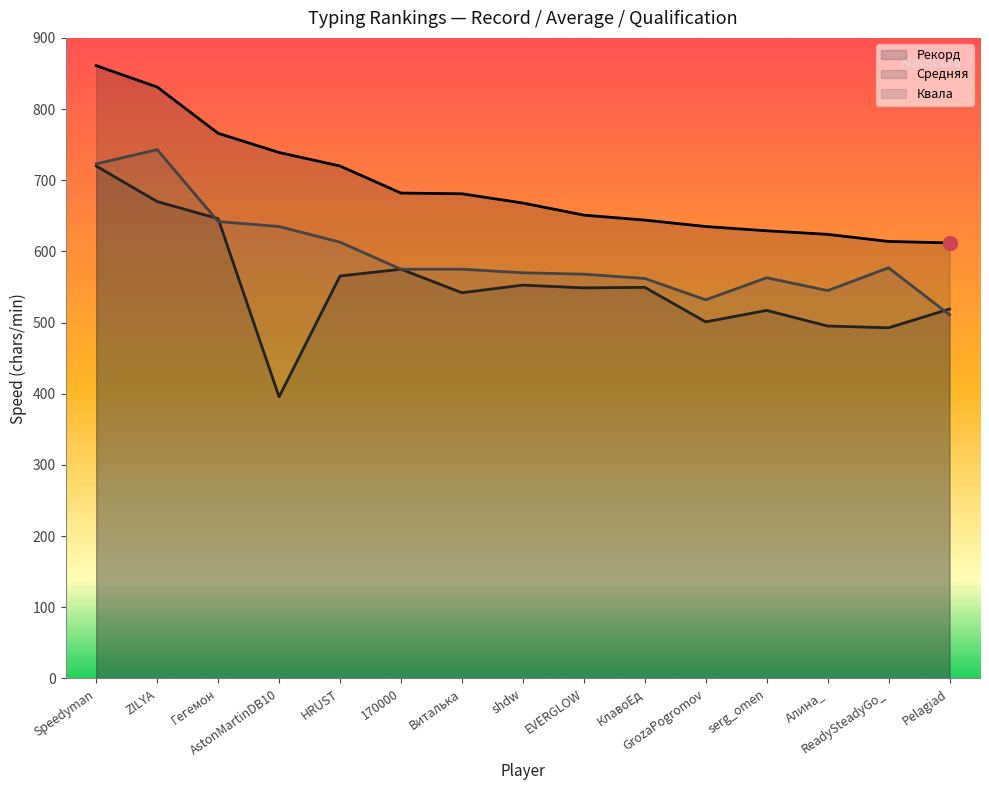

Which series has the largest total across all categories?

Рекорд